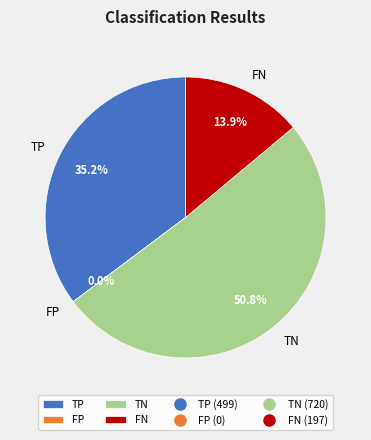

What is the smallest slice in the pie chart?

FP